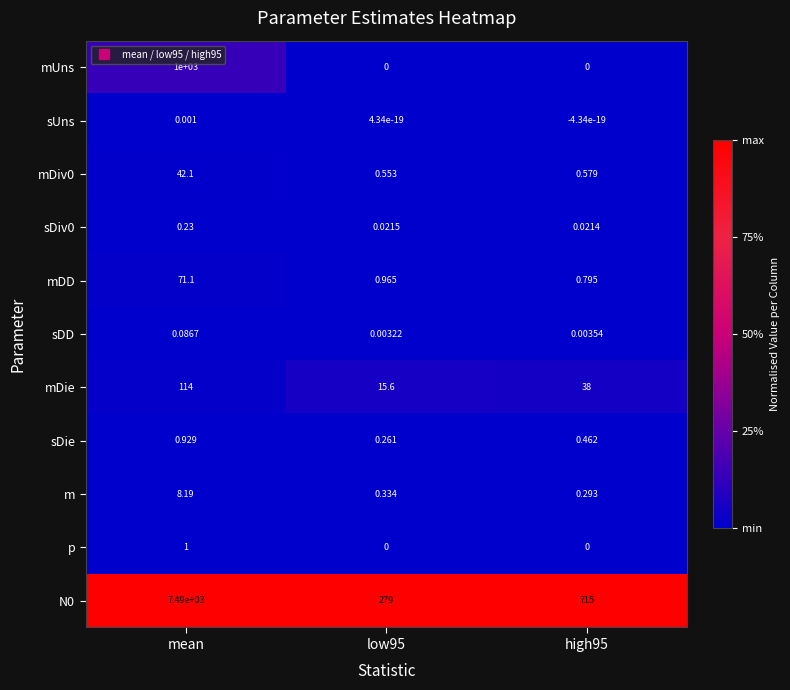

What is the spread (max minus min) of values at mean?

7490.0